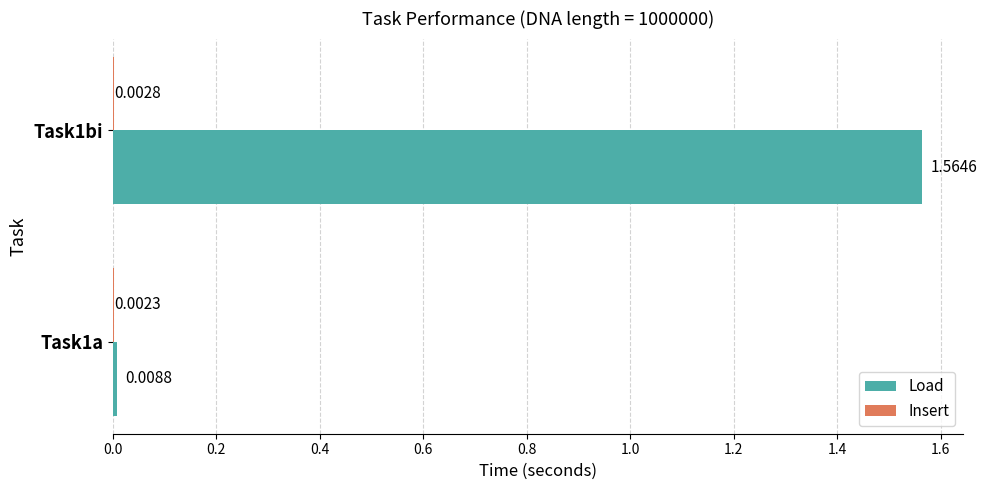

At which category is the sum across all series the highest?

Task1bi